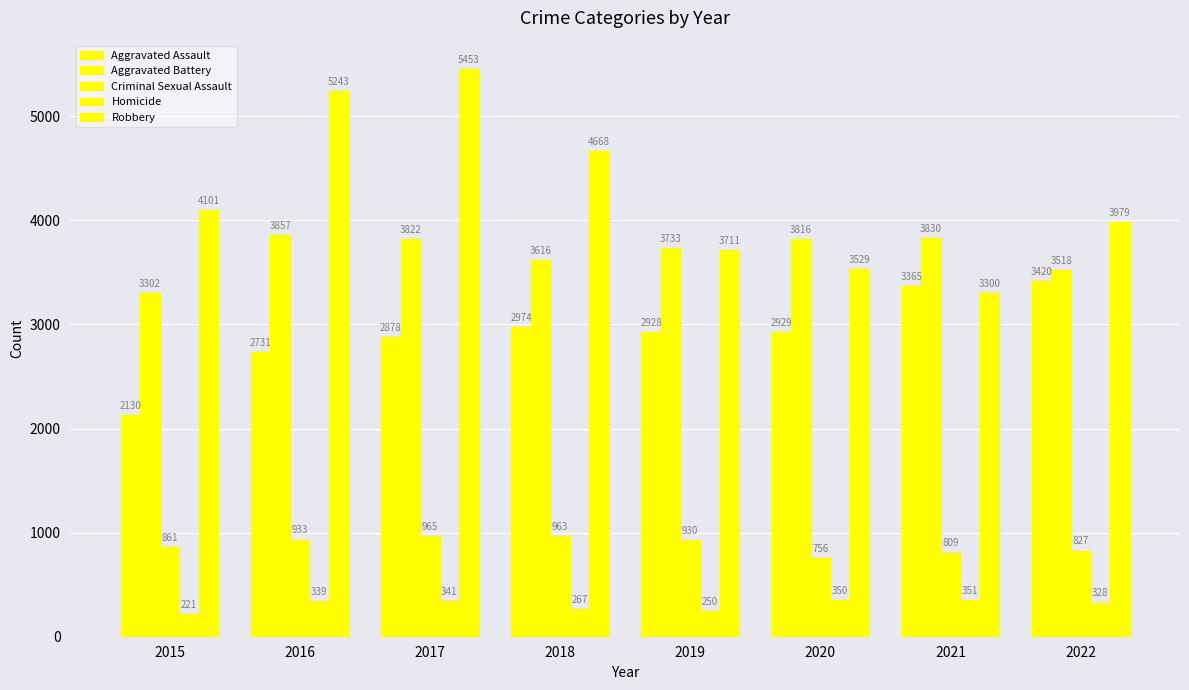

List the series in order of their peak value, highest first.

Robbery, Aggravated Battery, Aggravated Assault, Criminal Sexual Assault, Homicide